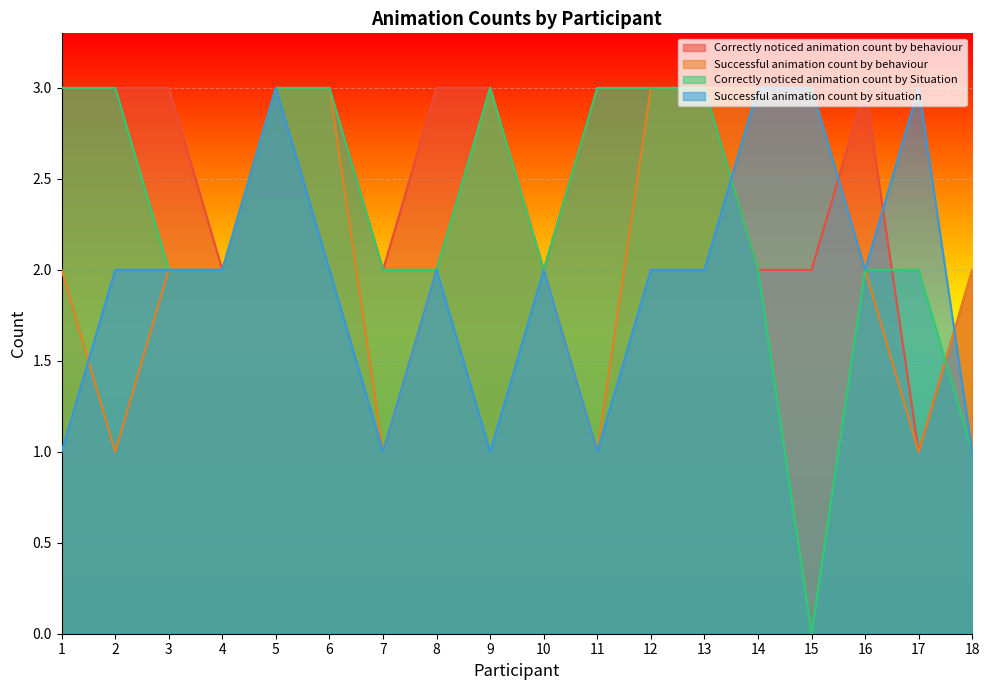

What is the difference between the second highest and minimum values in the Correctly noticed animation count by Situation series?

3